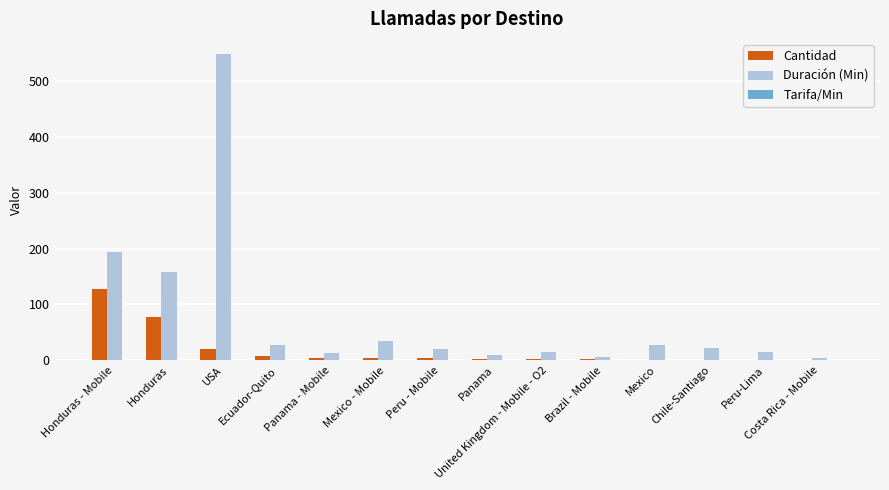

Which series has the largest total across all categories?

Duración (Min)